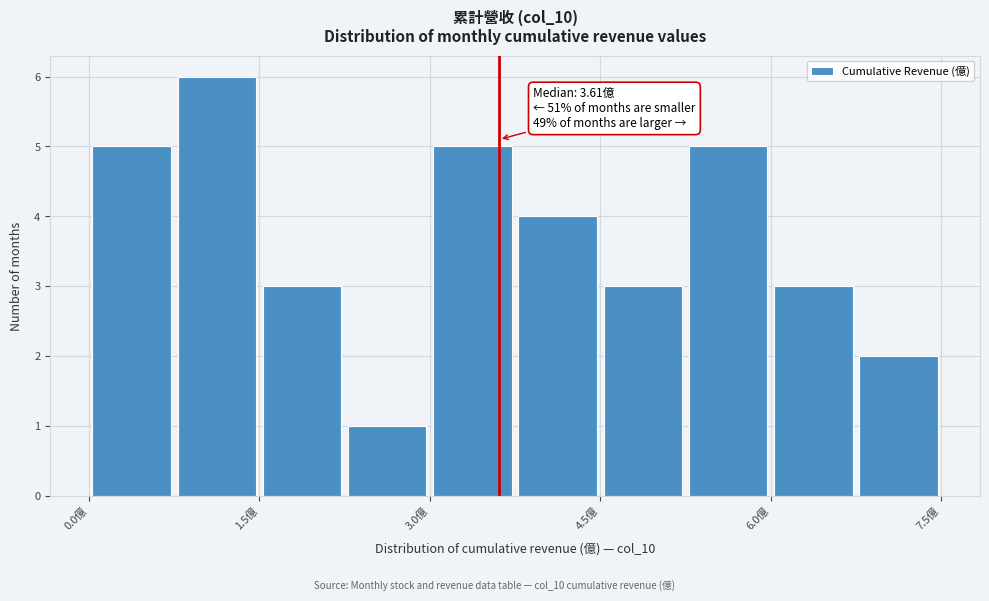

Read against the x-axis, roughly where is the centre of the tallest bar?

1.2